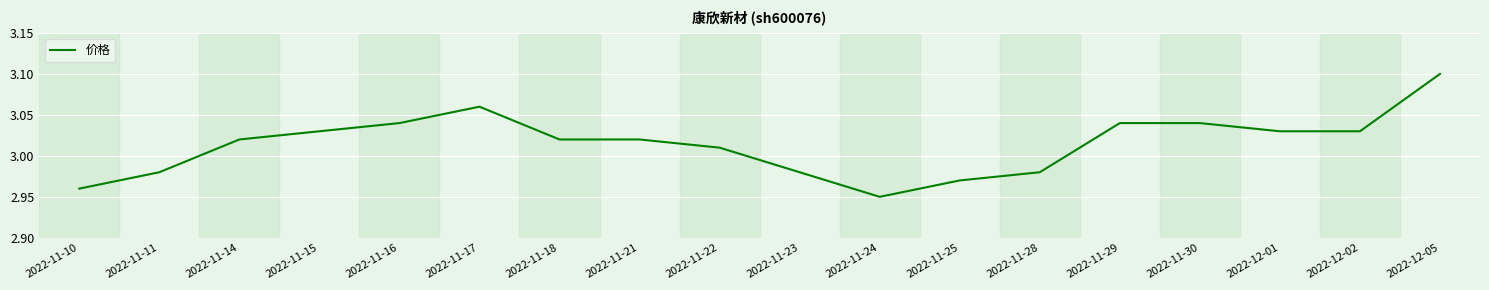

The value at 2022-11-25 is 1.7. True or false?

False